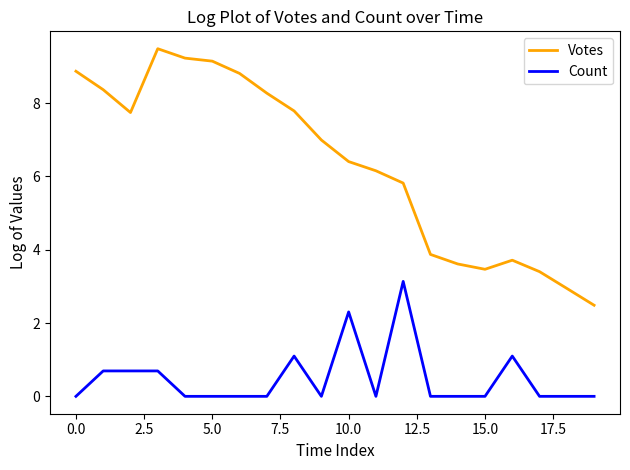

What is the difference between the maximum and second lowest values in the Count series?

3.1